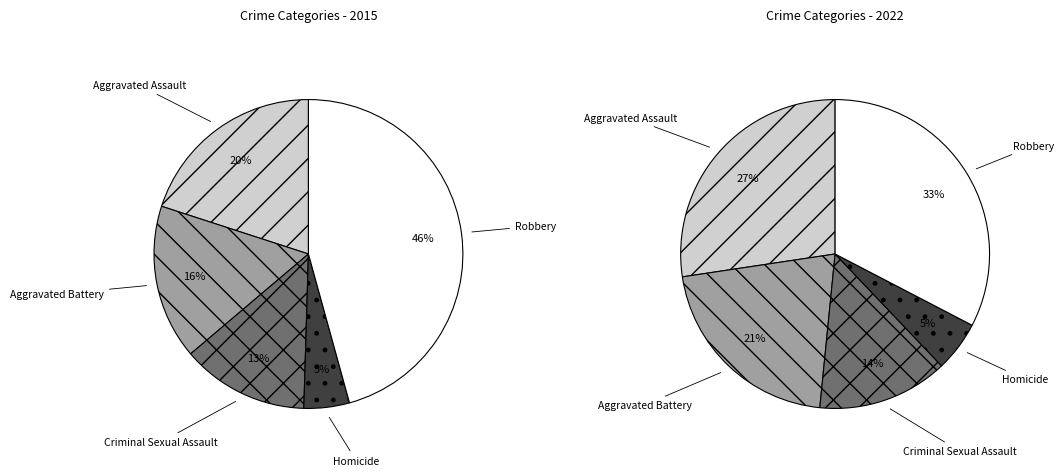

Is there a majority slice in this chart?

No